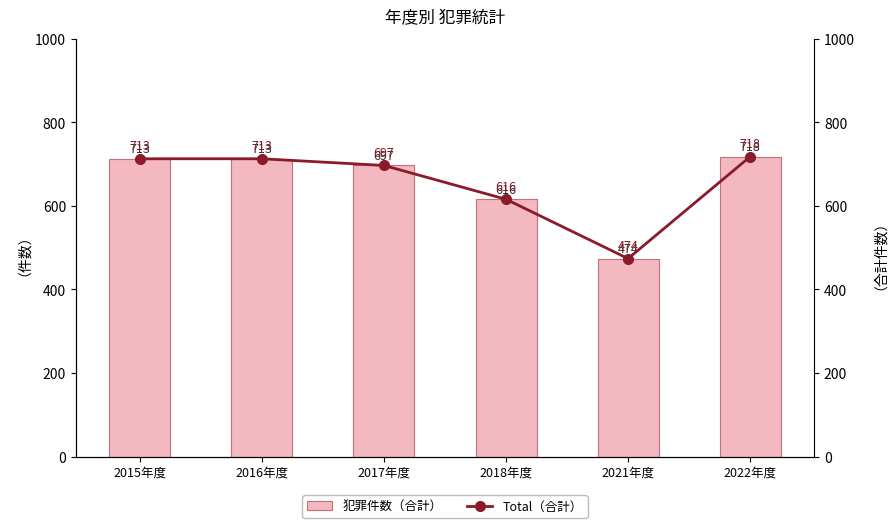

Reading left to right, what are all the values shown in this chart?

犯罪件数（合計）: 2015年度=713	2016年度=713	2017年度=697	2018年度=616	2021年度=474	2022年度=718
Total（合計）: 2015年度=713	2016年度=713	2017年度=697	2018年度=616	2021年度=474	2022年度=718